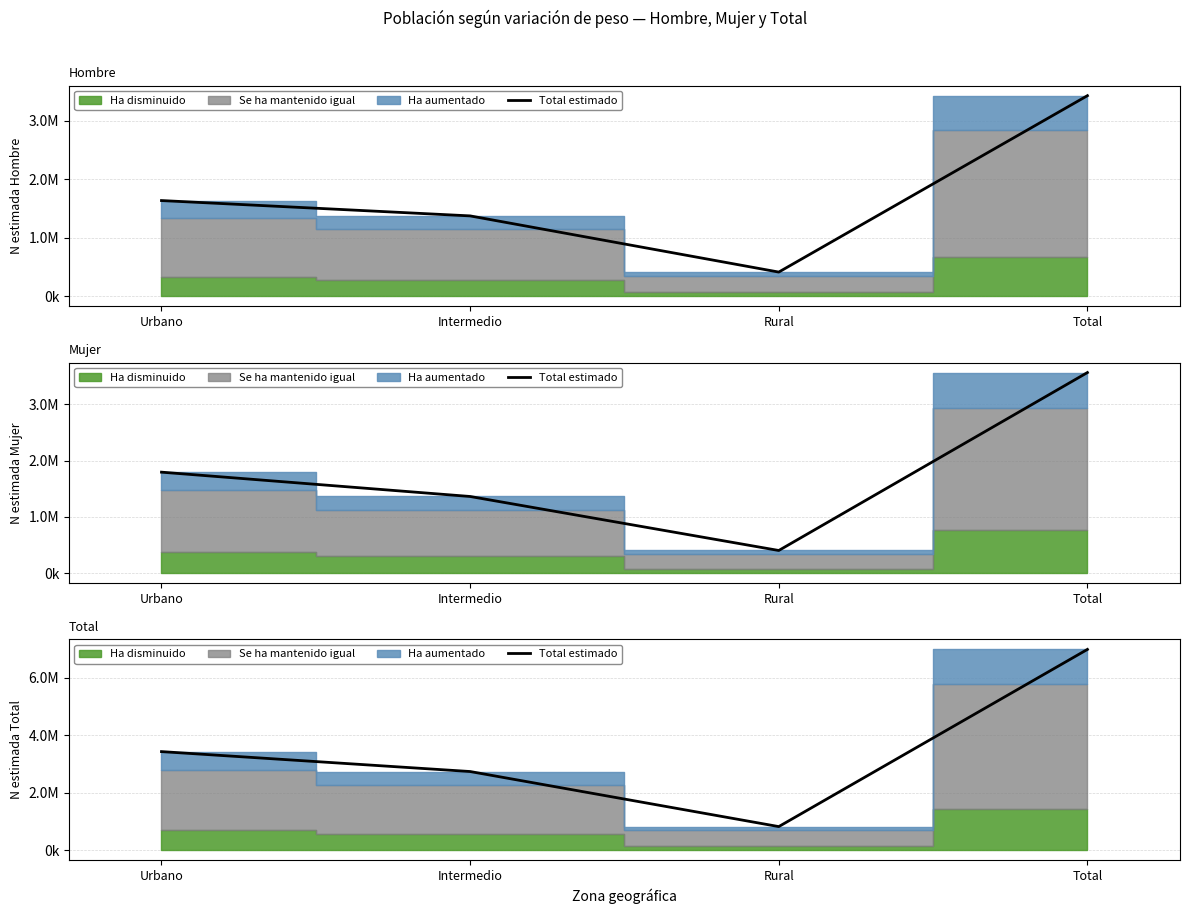

The value at Urbano is 1327654. True or false?

False